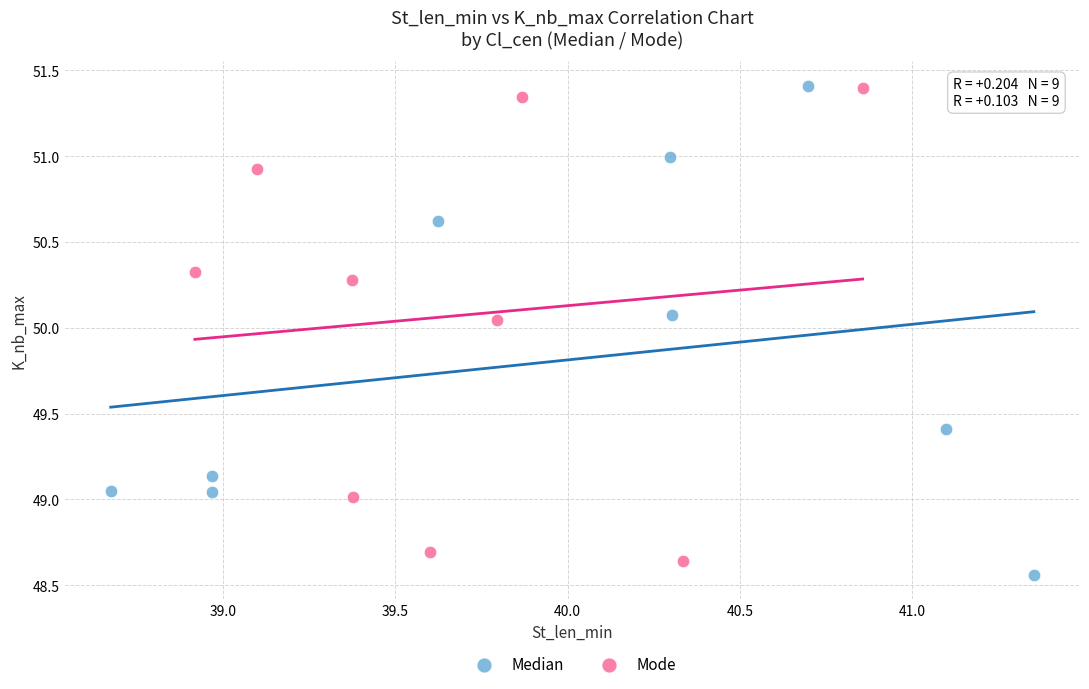

What are all the series names shown in the legend?

Median, Mode